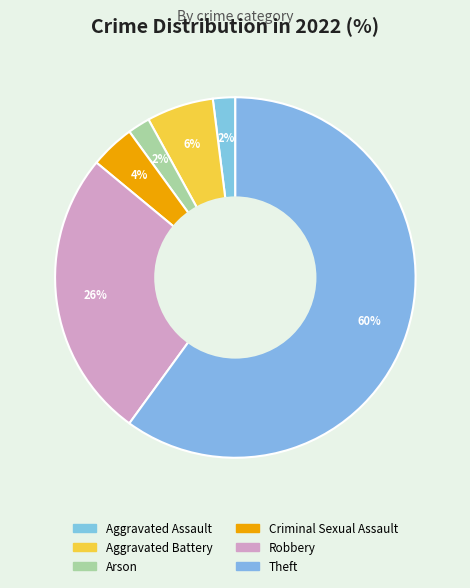

To the nearest percent, what percentage of the pie is Criminal Sexual Assault?

4%